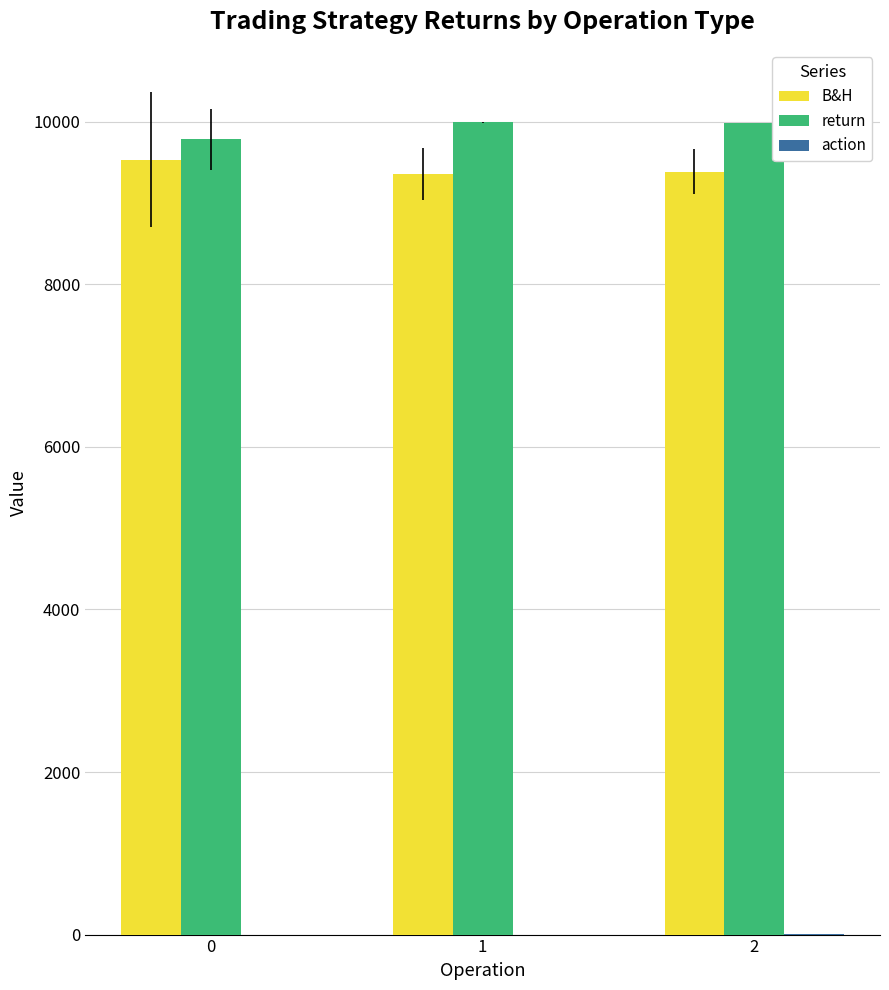

Which series has the largest total across all categories?

return